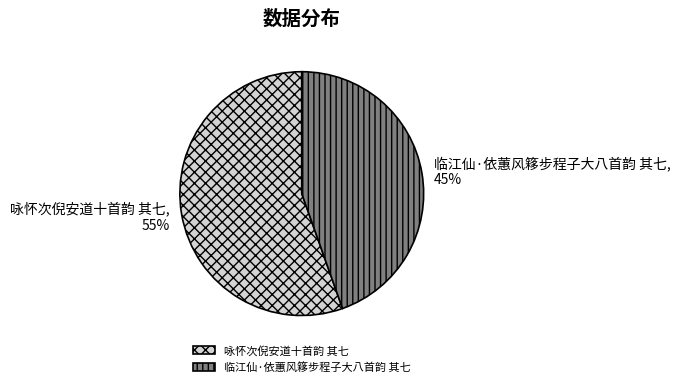

Does 咏怀次倪安道十首韵 其七 represent more than half of the total?

Yes